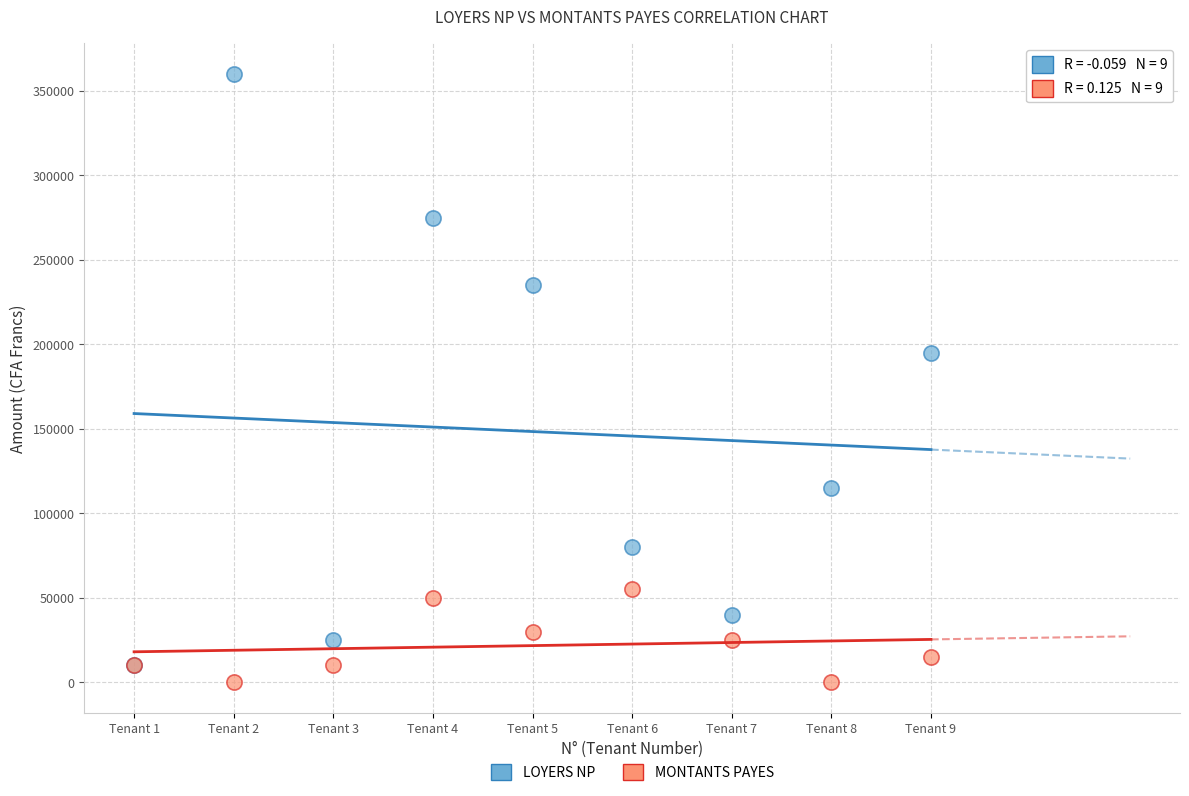

Which series contains the highest Y value?

LOYERS NP